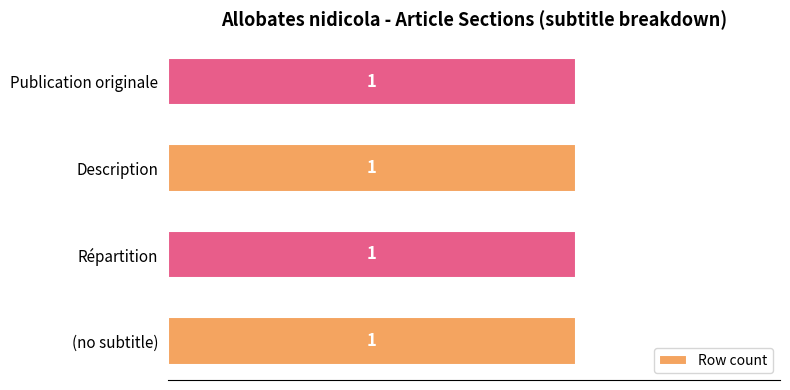

Rank the categories by value from highest to lowest.

Publication originale, Description, Répartition, (no subtitle)